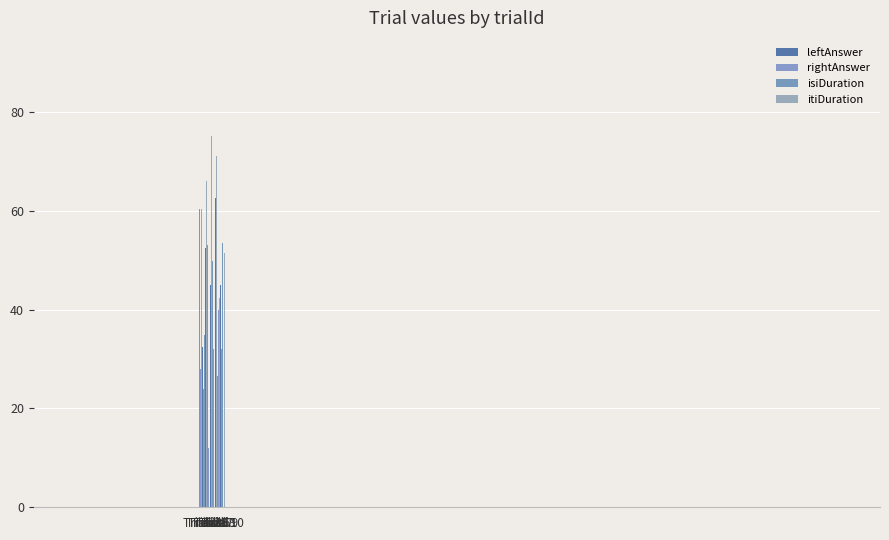

How many groups of bars are there?

10